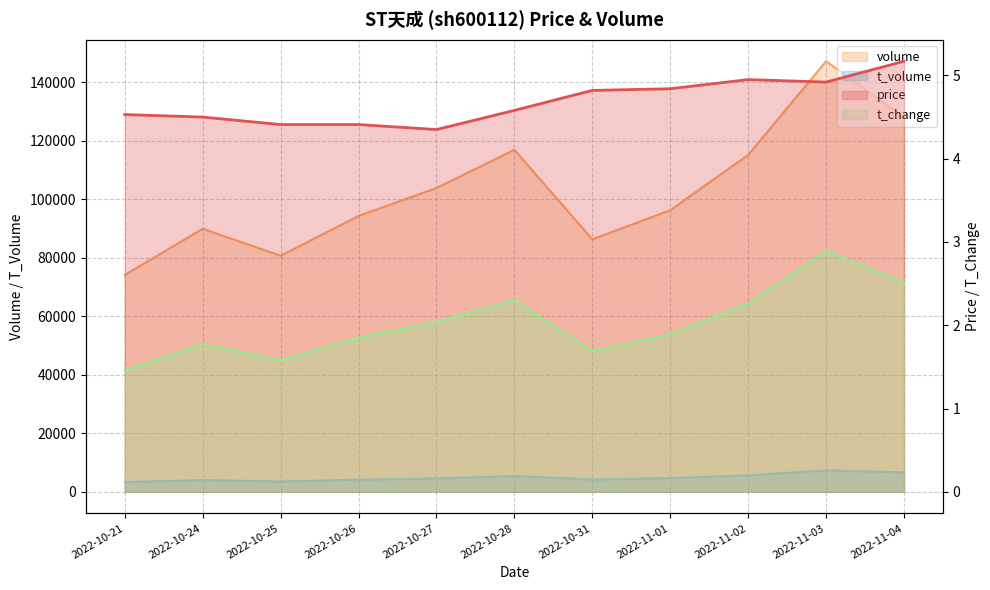

What is the maximum value for t_change?

2.9